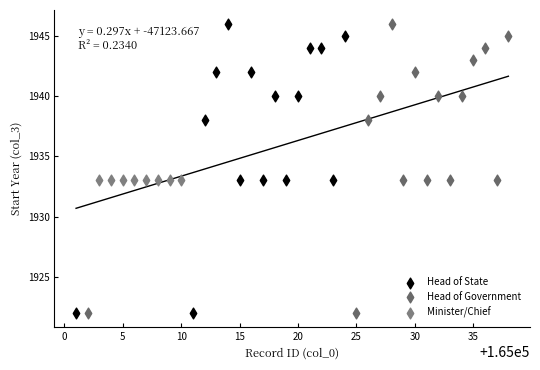

What are all the series names shown in the legend?

Head of State, Head of Government, Minister/Chief